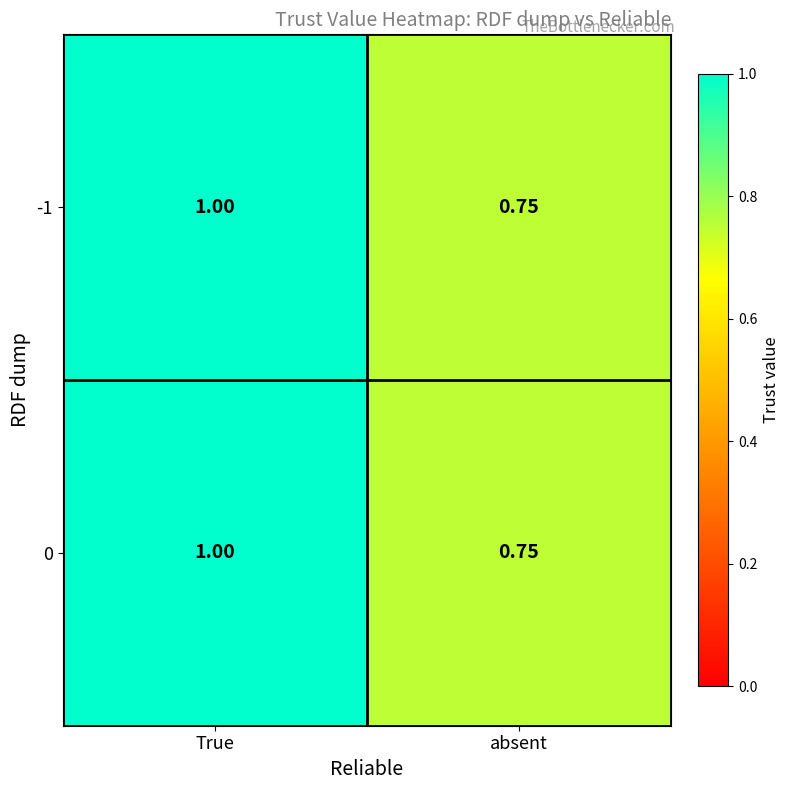

At which category is the sum across all series the highest?

True